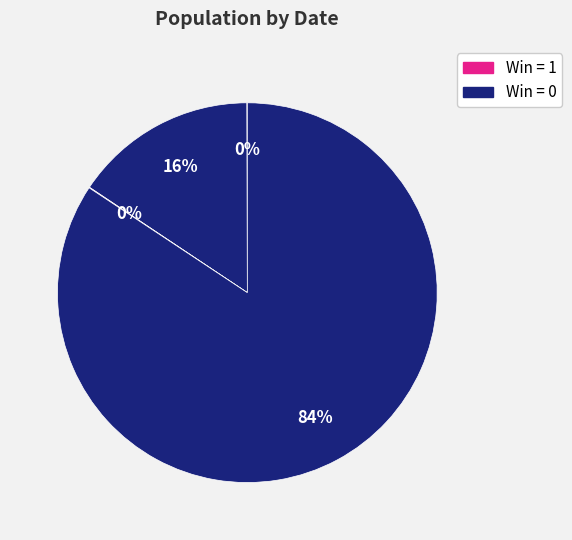

Which category accounts for the majority?

2022-04-22